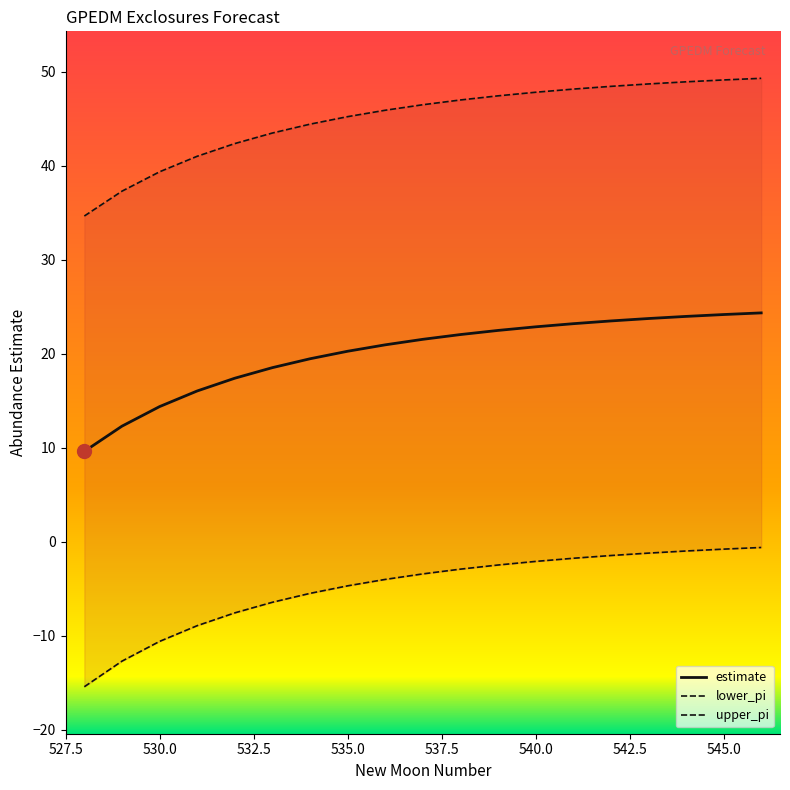

What is the highest value of the estimate series?

24.4